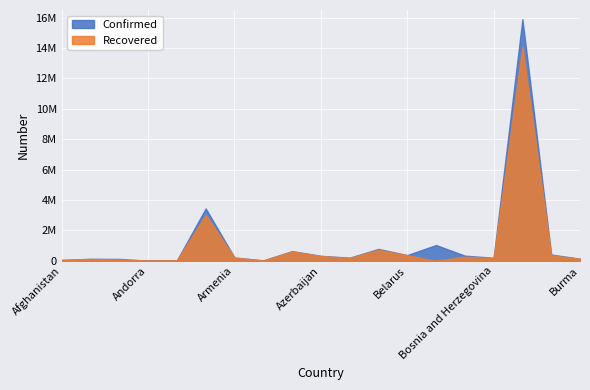

Which series has the largest range (max minus min)?

Confirmed